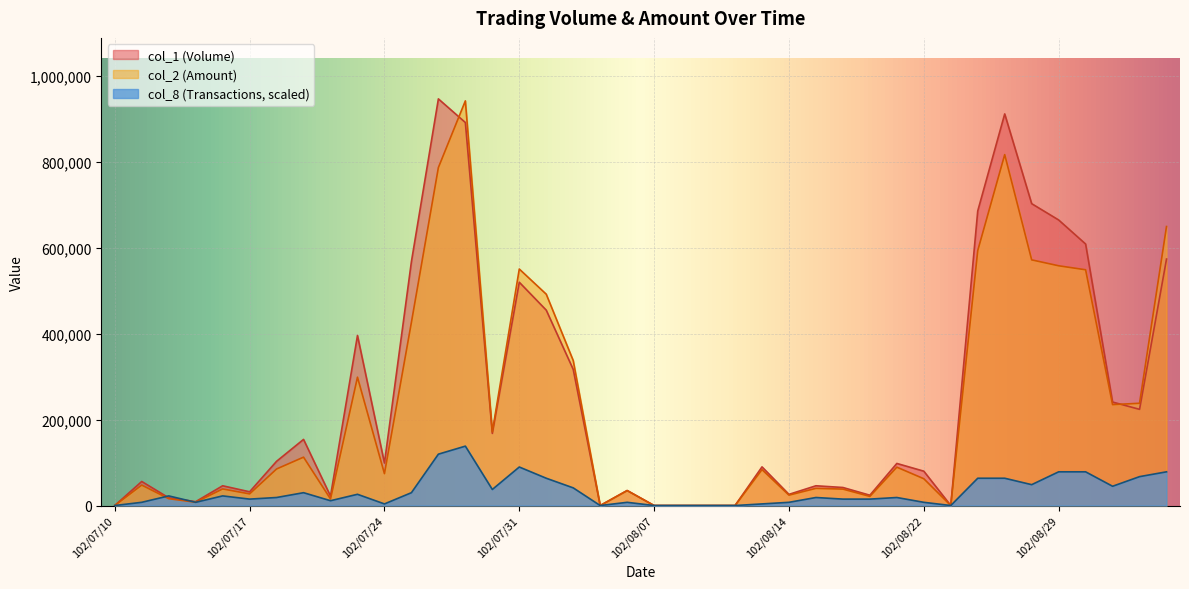

At which label does col_1 (Volume) reach its peak?

102/07/26